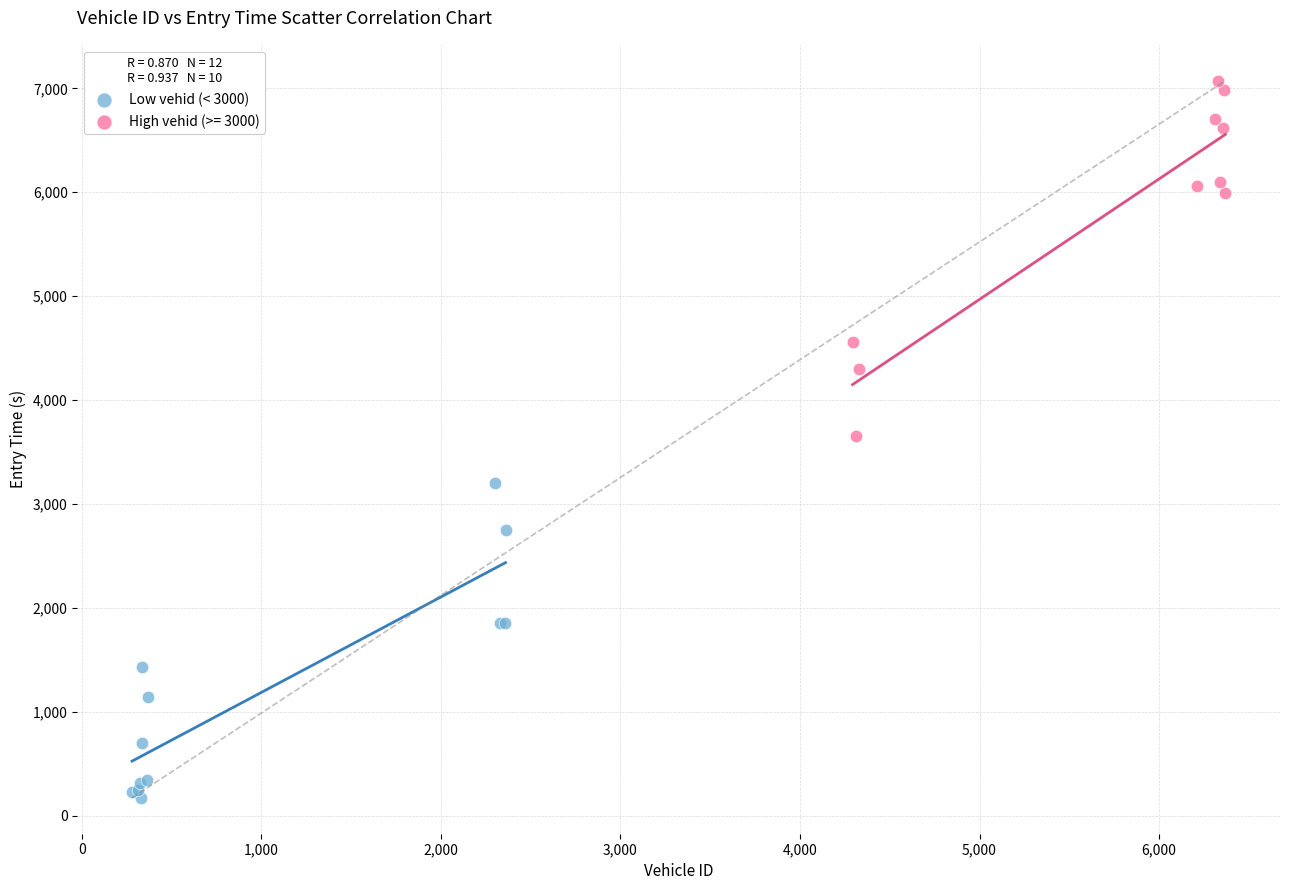

Which series contains the highest Y value?

High vehid (>= 3000)